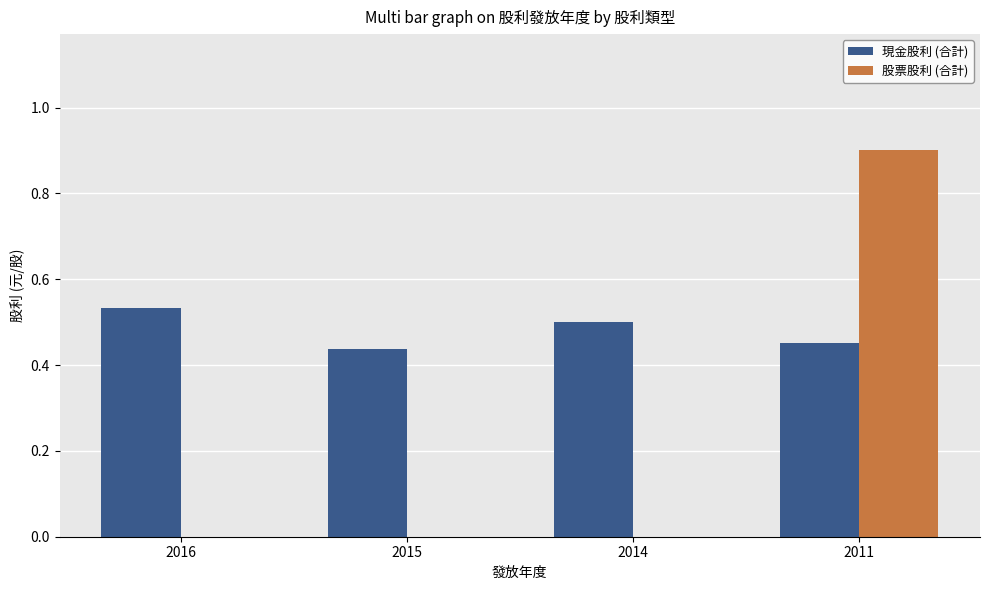

Is the value of 股票股利 (合計) at 2015 greater than the value of 現金股利 (合計) at 2016?

No